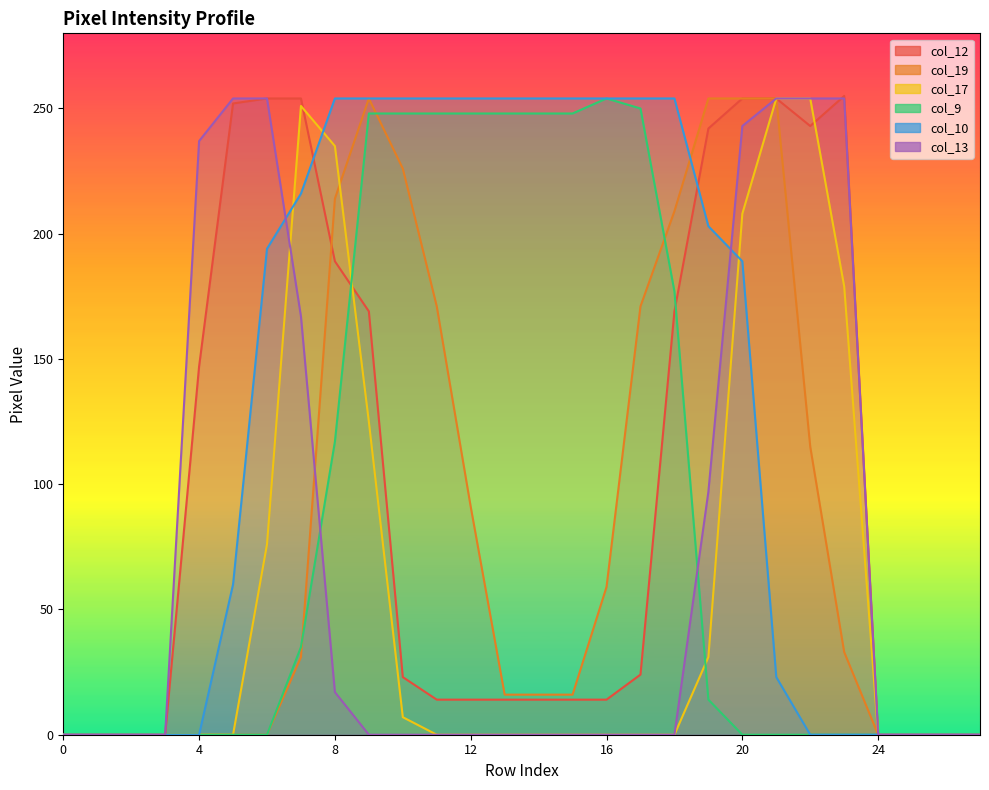

How many positive values does the col_9 series have?

13